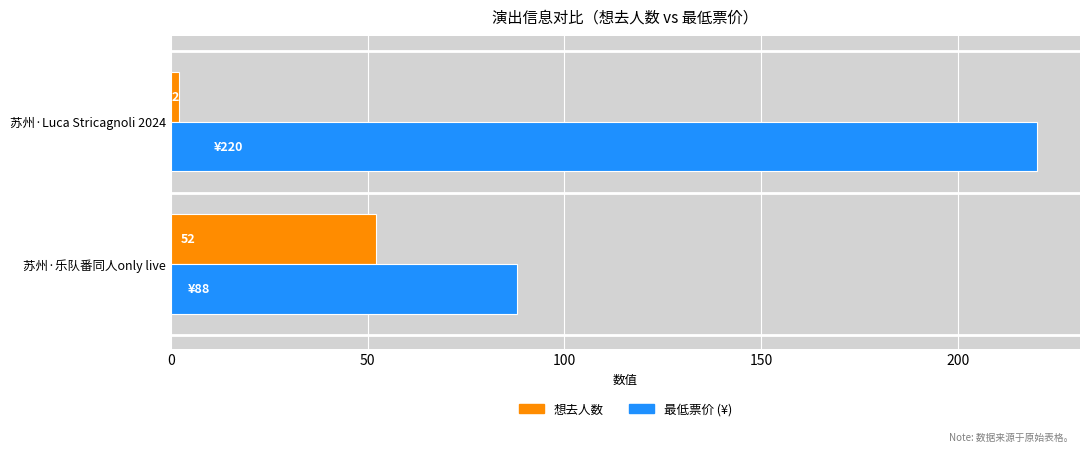

Which label corresponds to the smallest value in the chart?

苏州·Luca Stricagnoli 2024